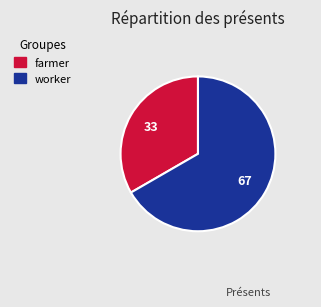

Rank the categories by value from highest to lowest.

worker, farmer